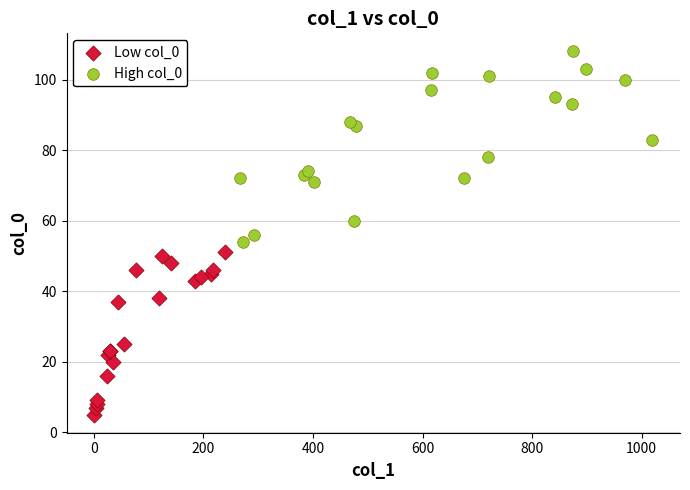

What are all the series names shown in the legend?

Low col_0, High col_0